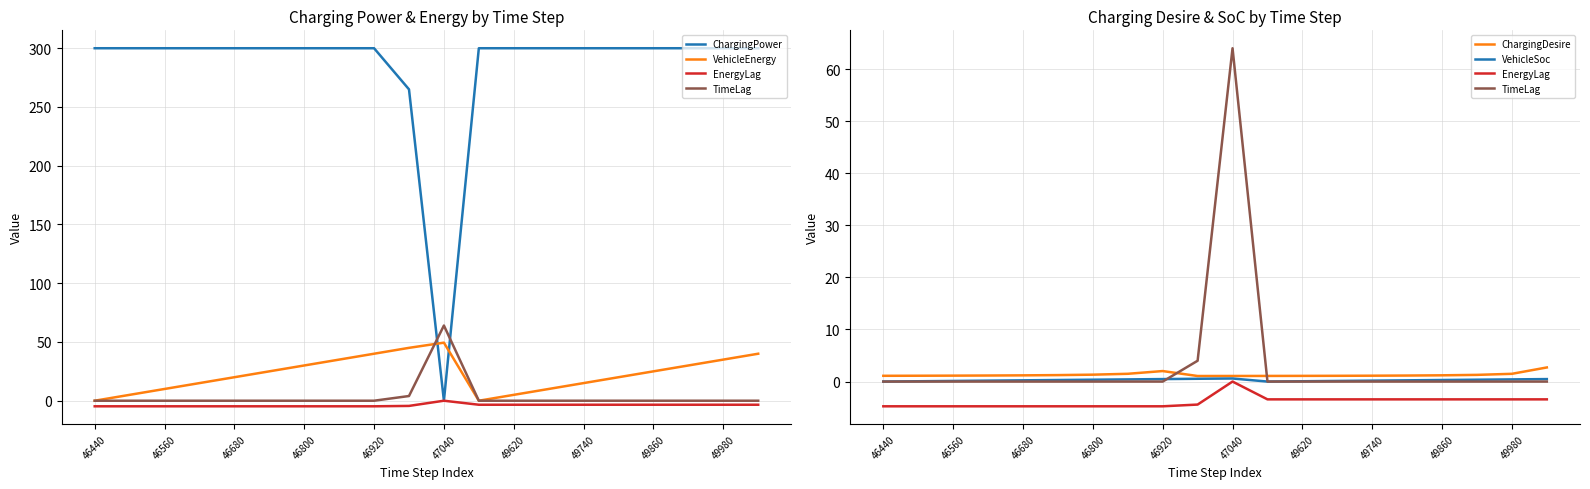

Which series ends up on top after the final intersection of VehicleSoc and ChargingPower?

ChargingPower